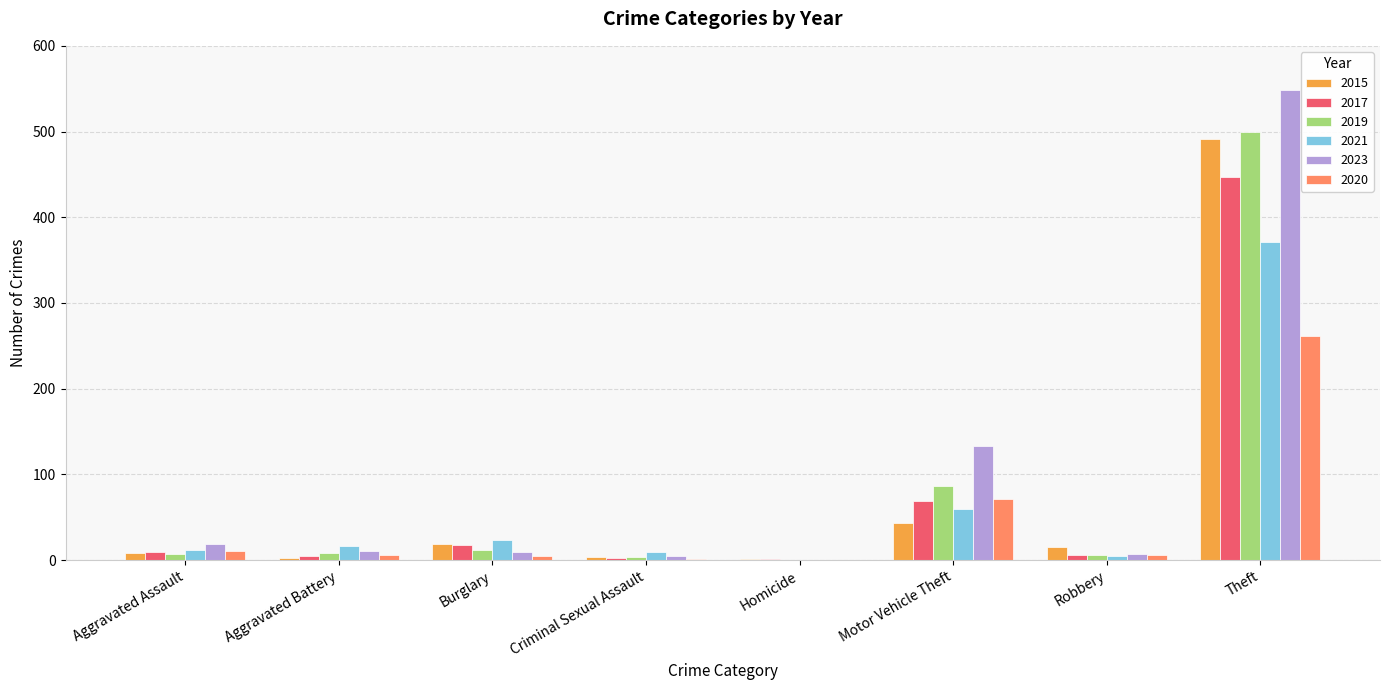

The value of 2020 at Theft is 261. True or false?

True